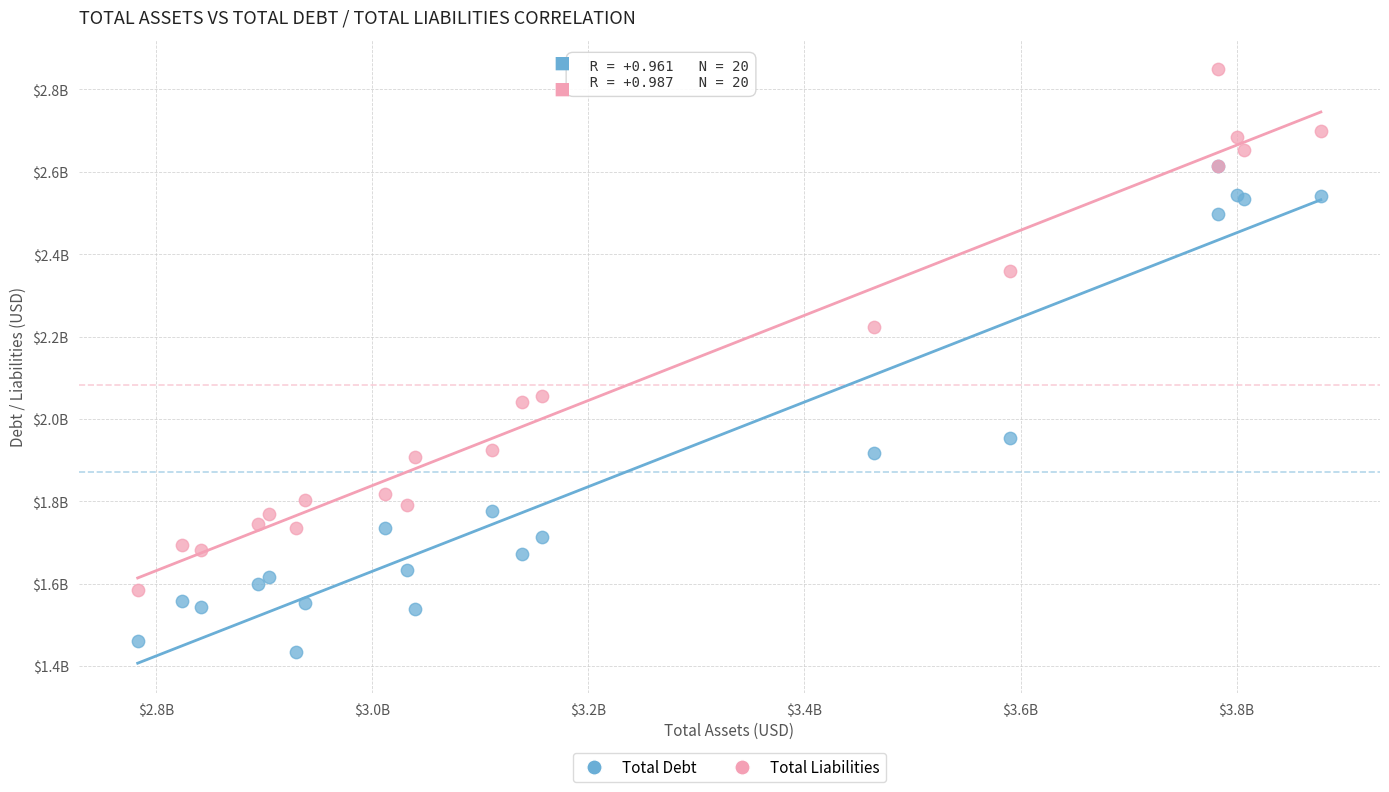

Which series has the largest Y range (max minus min)?

Total Liabilities